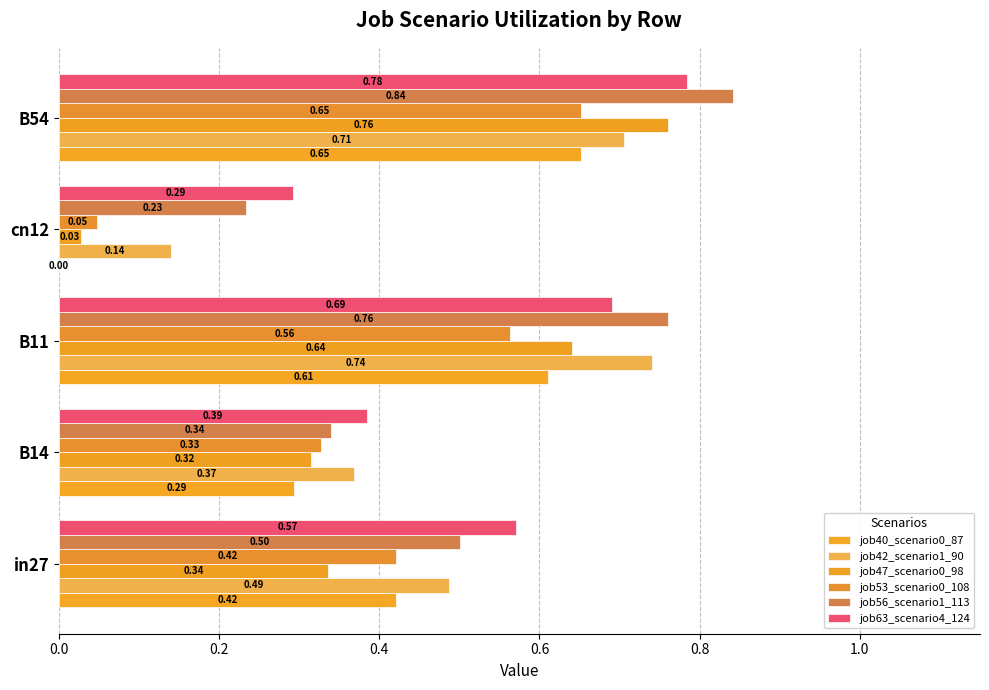

What is the value of the job63_scenario4_124 bar at the 1st from the left?

0.6